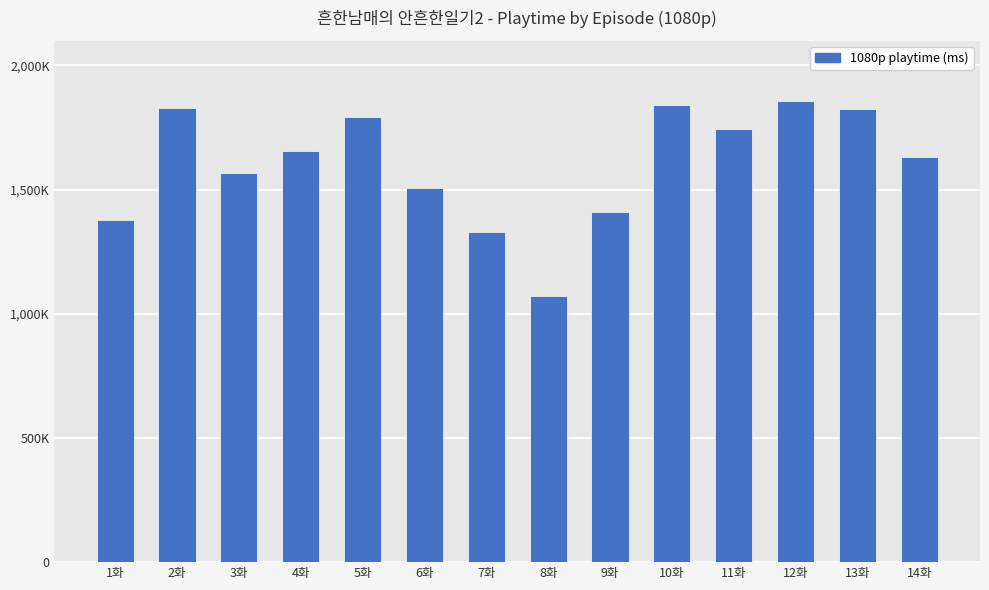

What is the approximate value at 3화?

1568000